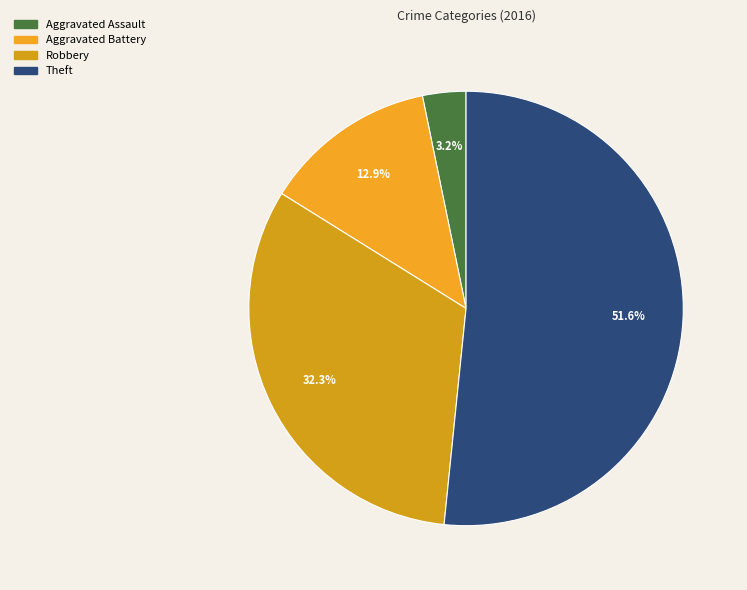

What is the largest slice in the pie chart?

Theft